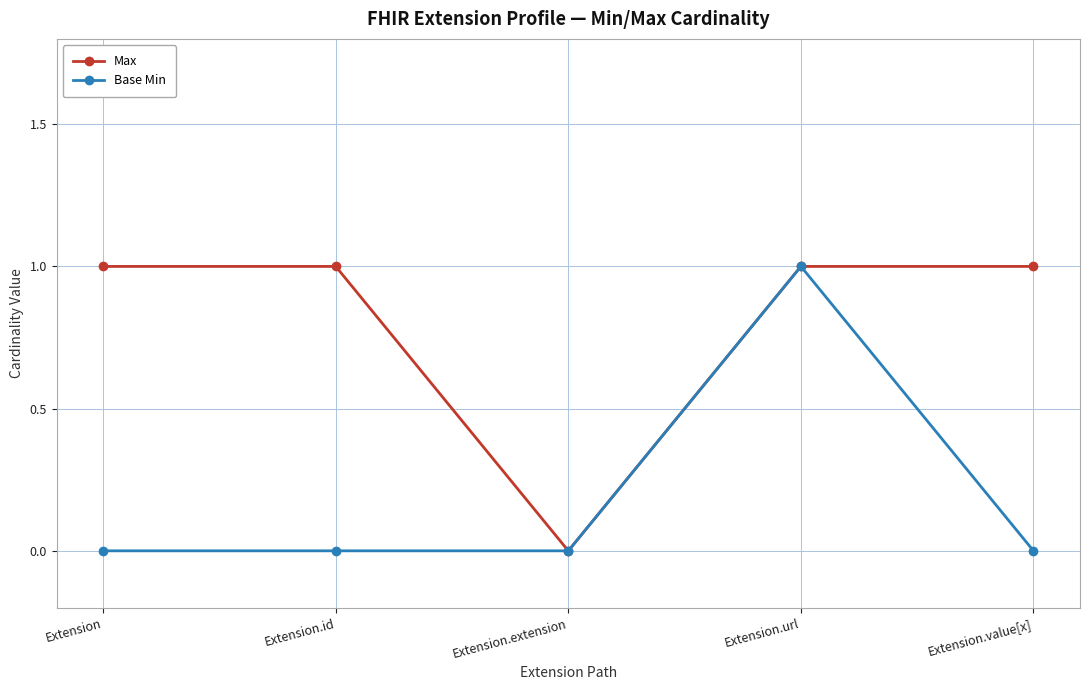

What is the label of the 2nd point from the left?

Extension.id